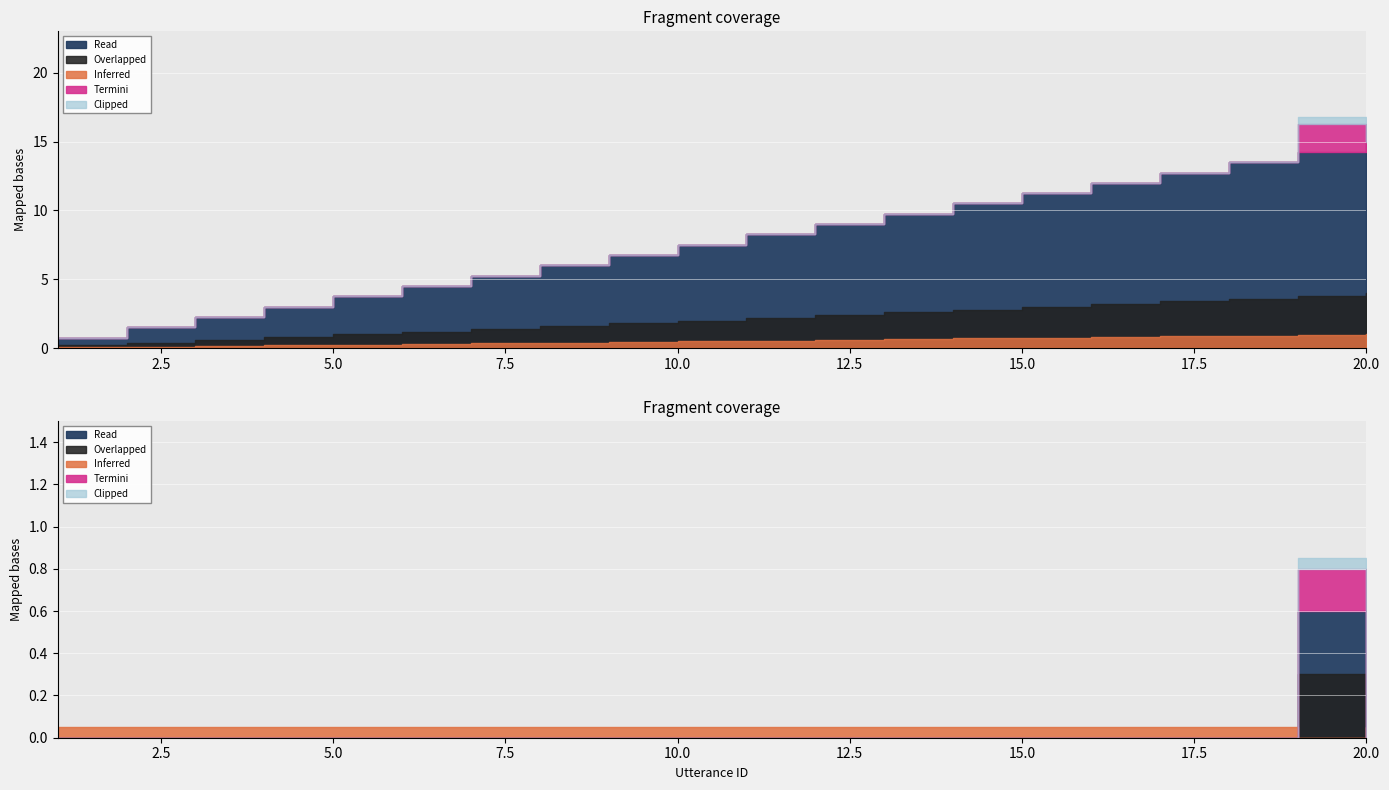

At which category is the sum across all series the highest?

19